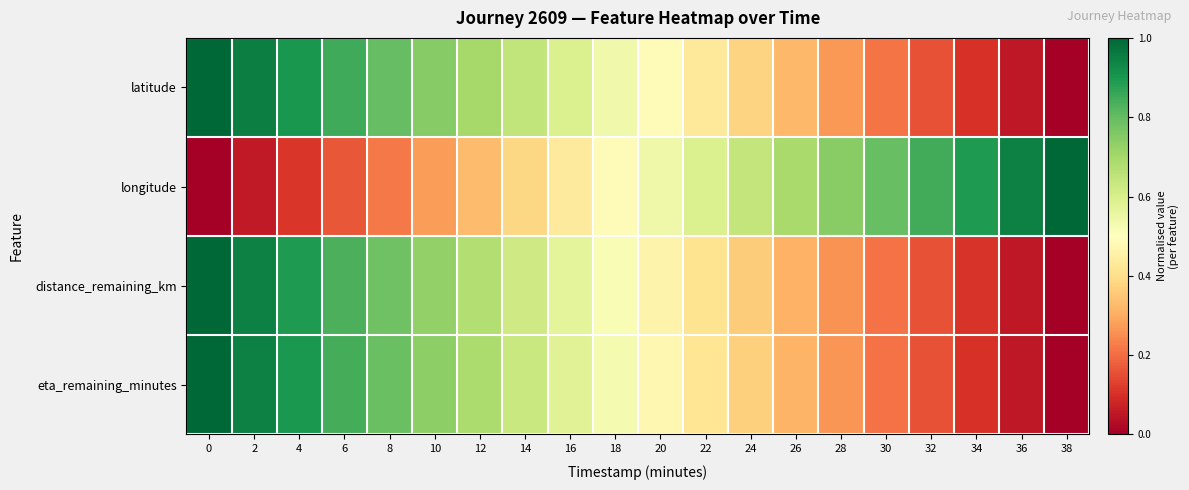

Which has a higher value, 26 or 20?

20